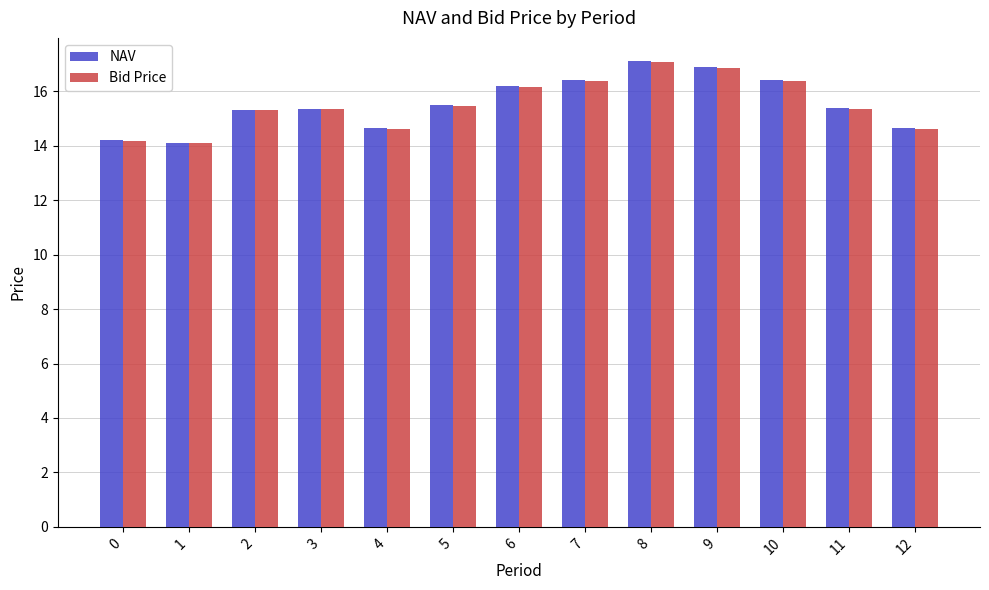

Is the value of Bid Price at 8 greater than the value of NAV at 2?

Yes